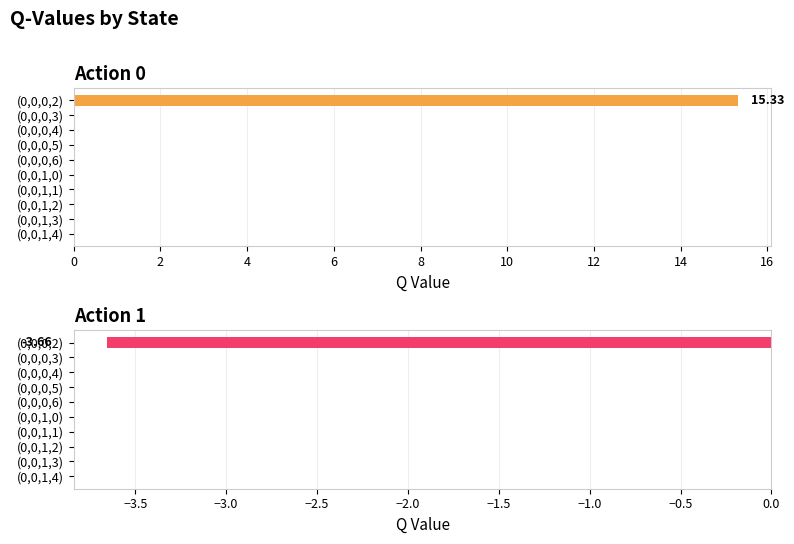

Rank the series at (0,0,0,2) from highest to lowest value.

Action 0, Action 1